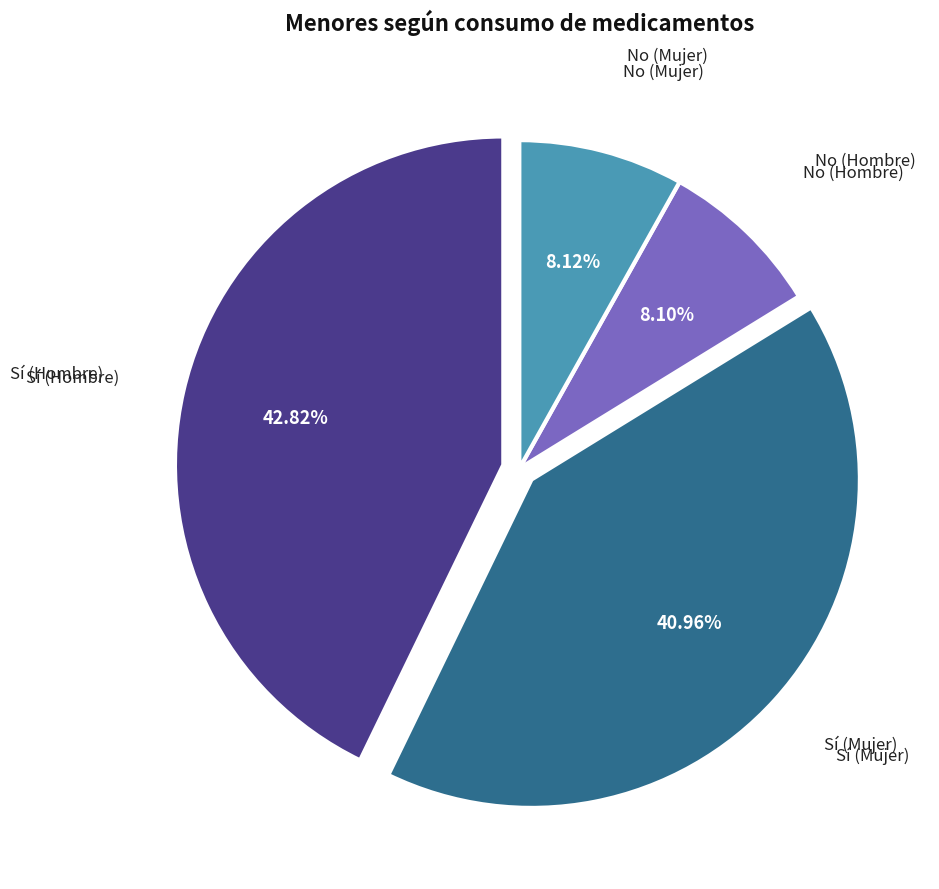

Is there a majority slice in this chart?

No